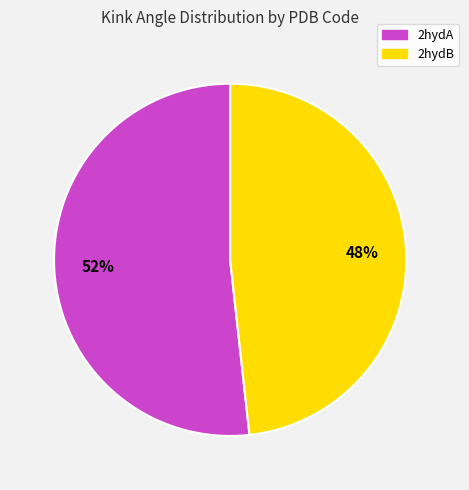

Rank the categories by value from highest to lowest.

2hydA, 2hydB